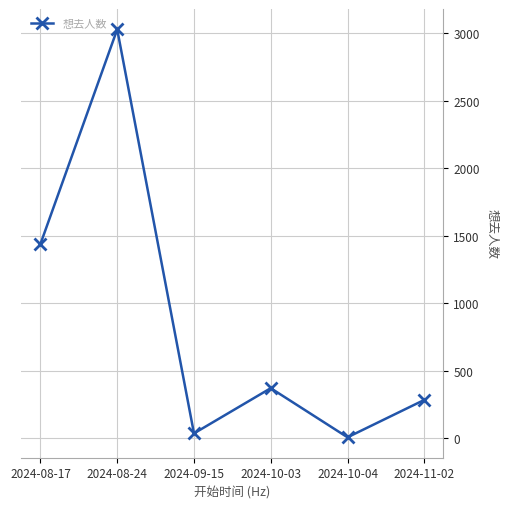

Which has a higher value, 2024-11-02 or 2024-10-03?

2024-10-03